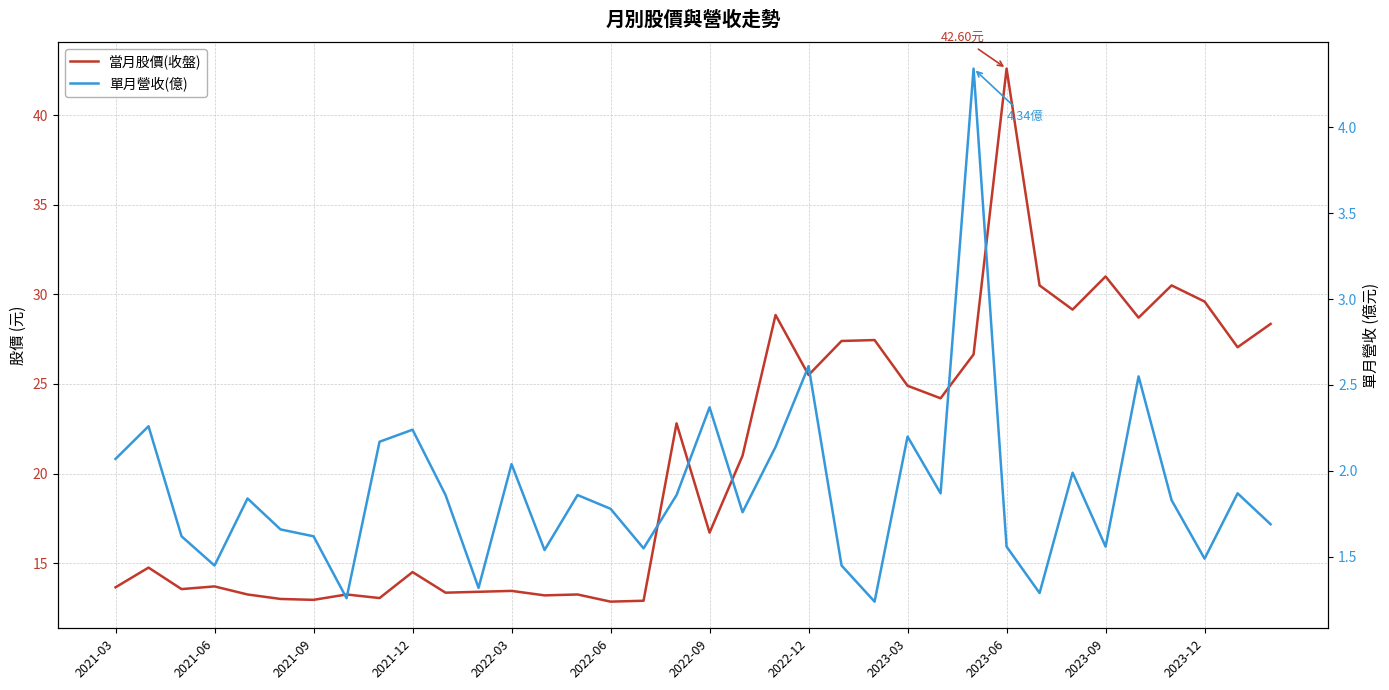

Reading left to right, extract all data points from this chart.

當月股價(收盤): 13.7	14.8	13.6	13.7	13.2	13.0	12.9	13.2	13.1	14.5	13.3	13.4	13.4	13.2	13.2	12.8	12.9	22.8	16.7	21.0	28.9	25.5	27.4	27.4	24.9	24.2	26.6	42.6	30.5	29.1	31.0	28.7	30.5	29.6	27.1	28.4
單月營收(億): 2.1	2.3	1.6	1.4	1.8	1.7	1.6	1.3	2.2	2.2	1.9	1.3	2.0	1.5	1.9	1.8	1.6	1.9	2.4	1.8	2.1	2.6	1.4	1.2	2.2	1.9	4.3	1.6	1.3	2.0	1.6	2.5	1.8	1.5	1.9	1.7